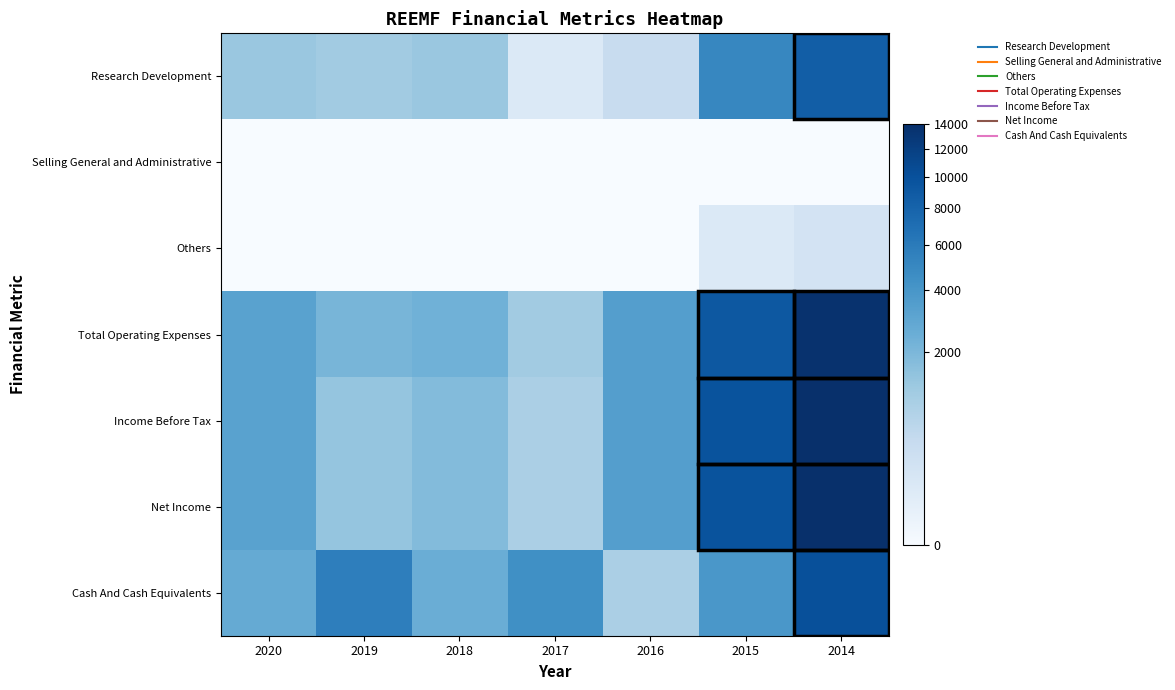

Reading right to left, list all the values displayed in this chart.

Research Development: 2014=8600	2015=5100	2016=400	2017=100	2018=1300	2019=1100	2020=1300
Selling General and Administrative: 2014=0	2015=0	2016=0	2017=0	2018=0	2019=0	2020=0
Others: 2014=200	2015=100	2016=0	2017=0	2018=0	2019=0	2020=0
Total Operating Expenses: 2014=13700	2015=9200	2016=3400	2017=1100	2018=2300	2019=2100	2020=3200
Income Before Tax: 2014=14000	2015=9700	2016=3400	2017=900	2018=1800	2019=1400	2020=3200
Net Income: 2014=14000	2015=9700	2016=3400	2017=900	2018=1800	2019=1400	2020=3200
Cash And Cash Equivalents: 2014=10100	2015=3900	2016=900	2017=4400	2018=2500	2019=5700	2020=2700